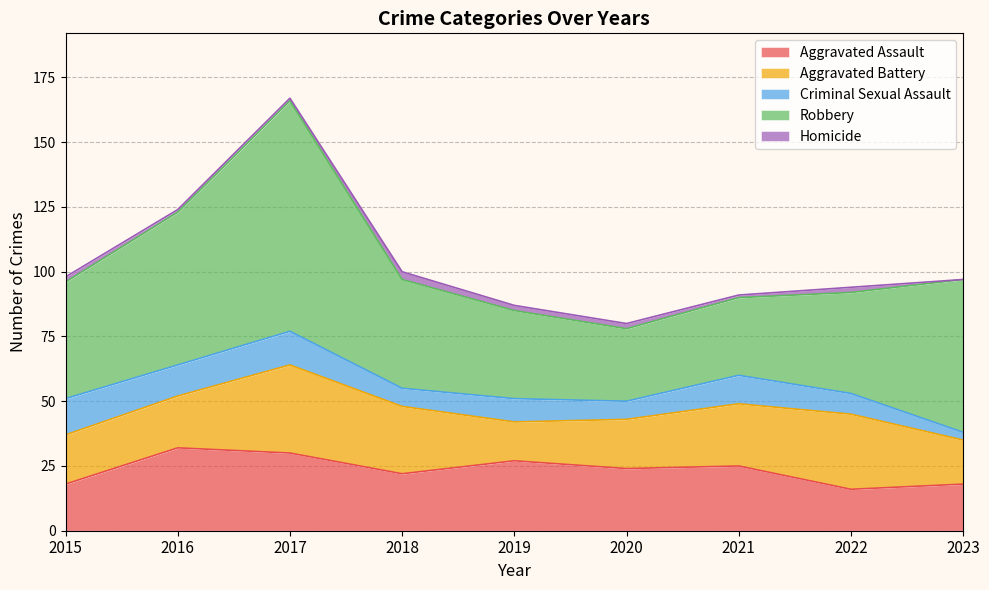

True or false: Criminal Sexual Assault and Homicide intersect in this chart.

False